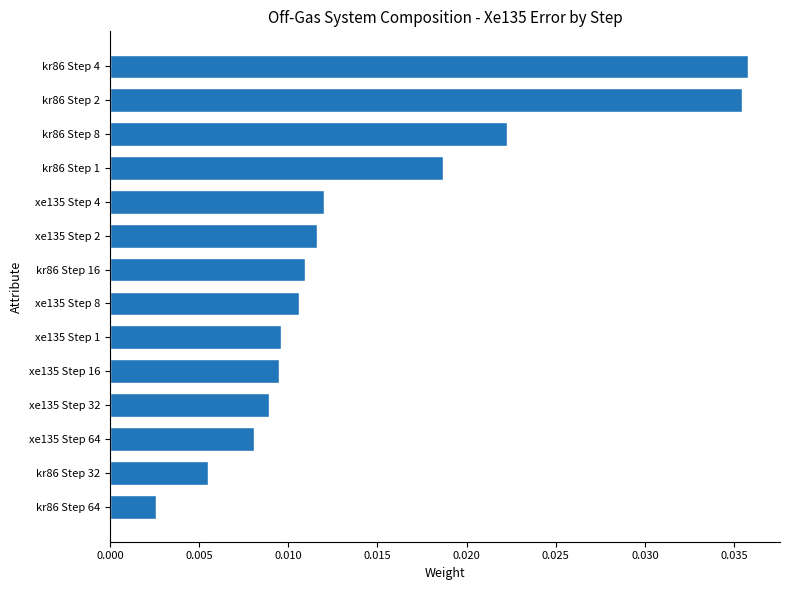

Where is the data nearest to the value 0?

kr86 Step 64